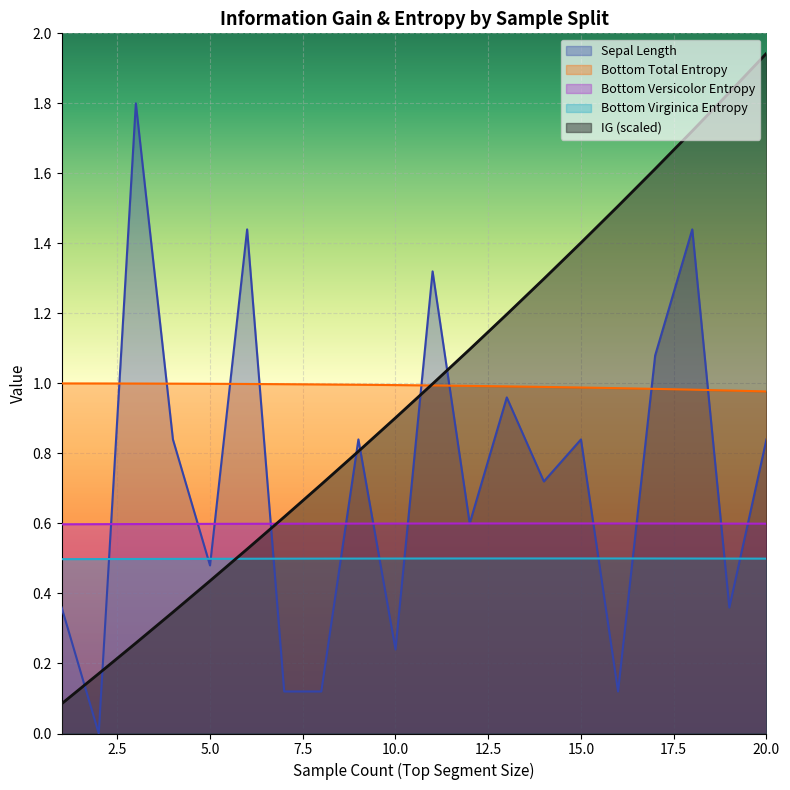

At 20, list the series in order from largest to smallest.

IG, Bottom Total Entropy, Sepal Length, Bottom Versicolor Entropy, Bottom Virginica Entropy